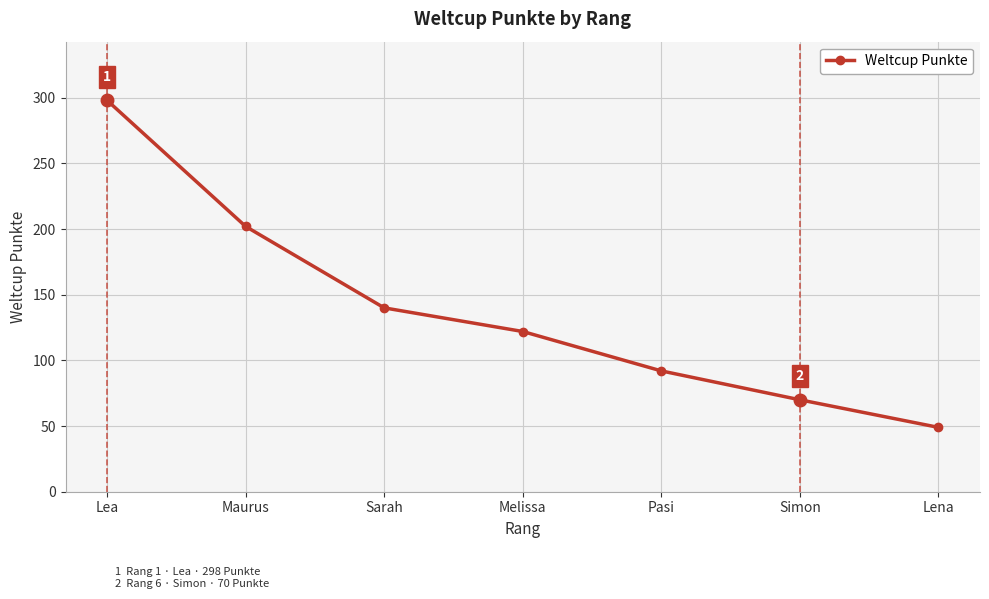

Approximately how many times larger is the value at Pasi compared to Lena?

1.9